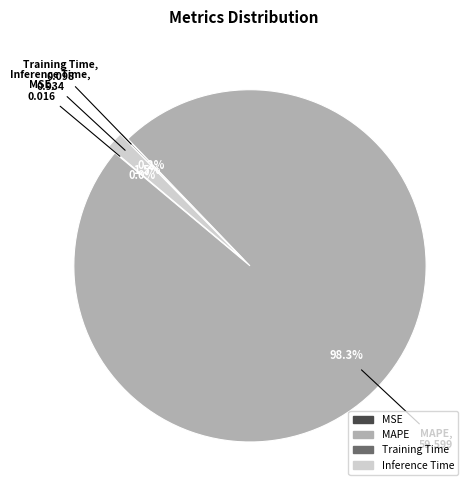

Which category has the biggest portion of the pie?

MAPE